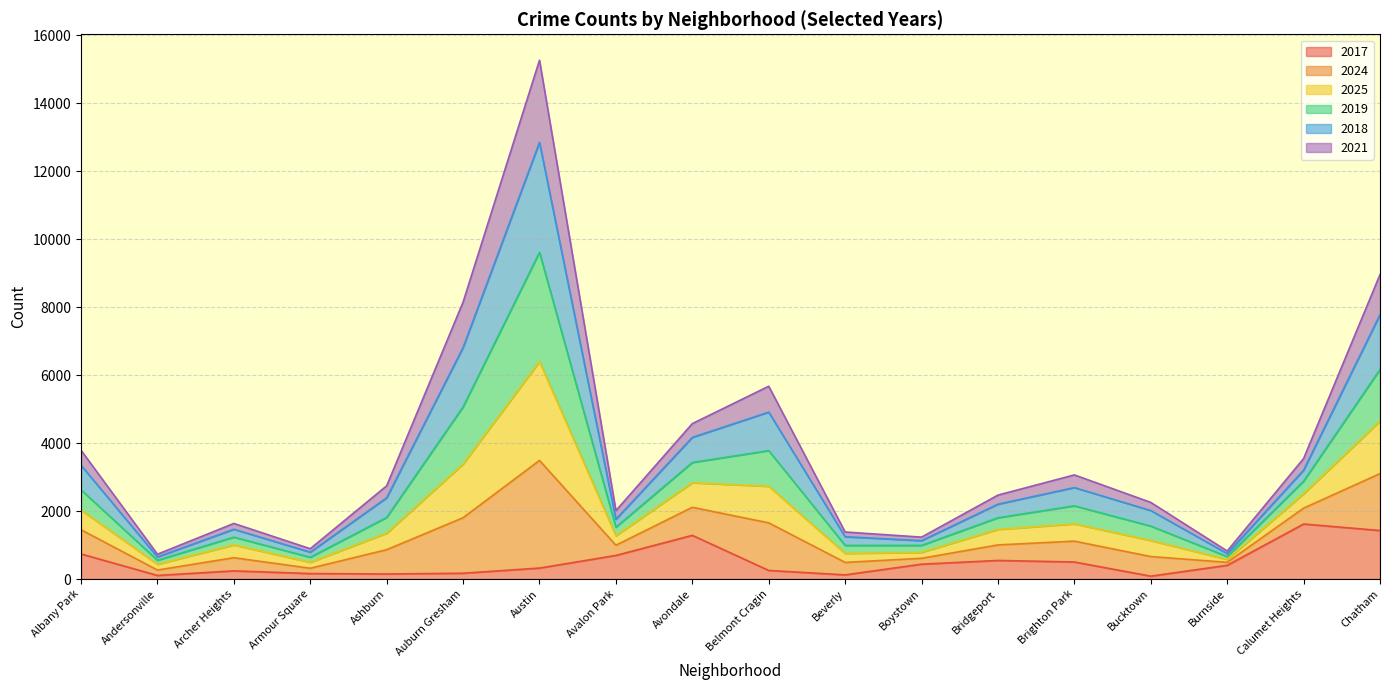

What is the total value across all series at Avondale?

4575